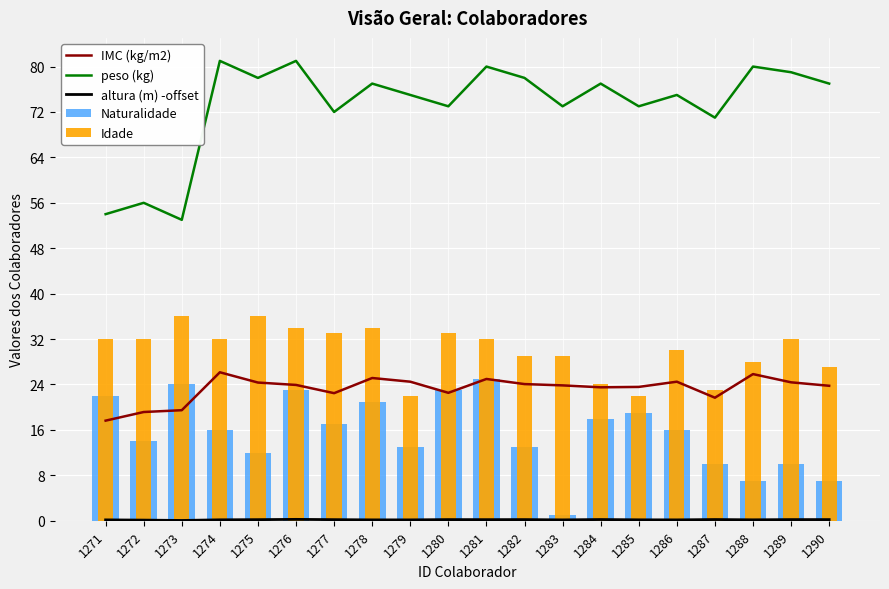

Which series changed the most between 1275 and 1283?

Naturalidade